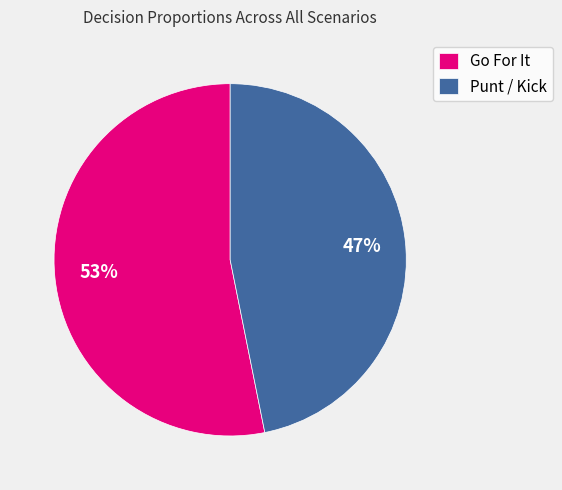

Which category has the smallest portion of the pie?

Punt / Kick